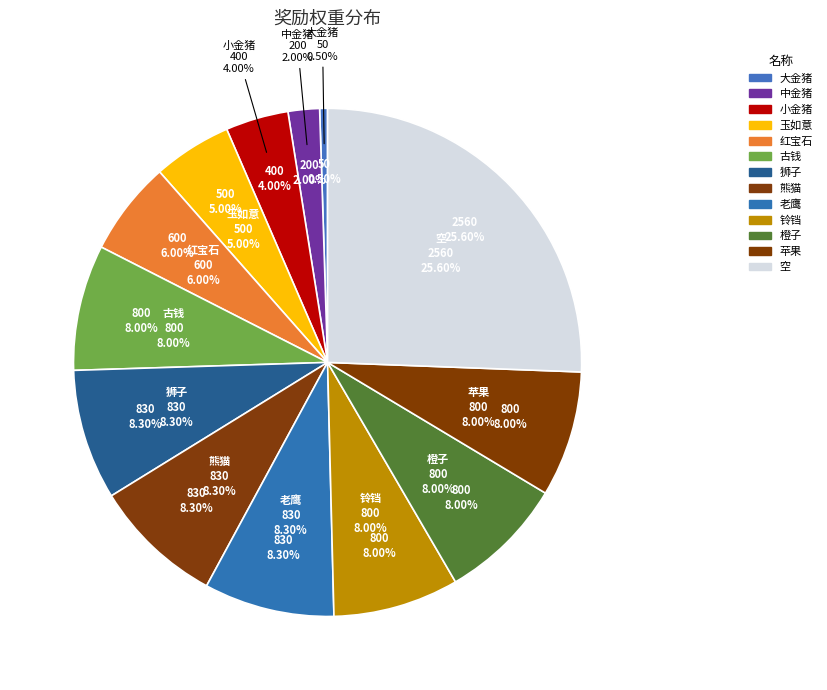

To the nearest percent, what is the difference between the largest and smallest slice percentages?

25%